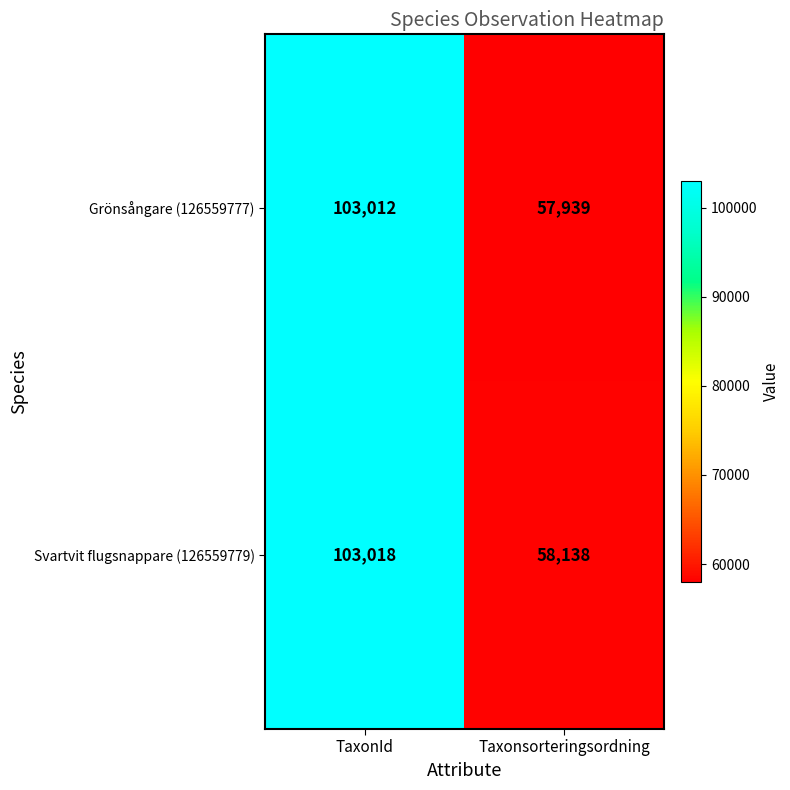

What is the spread (max minus min) of values at Taxonsorteringsordning?

199